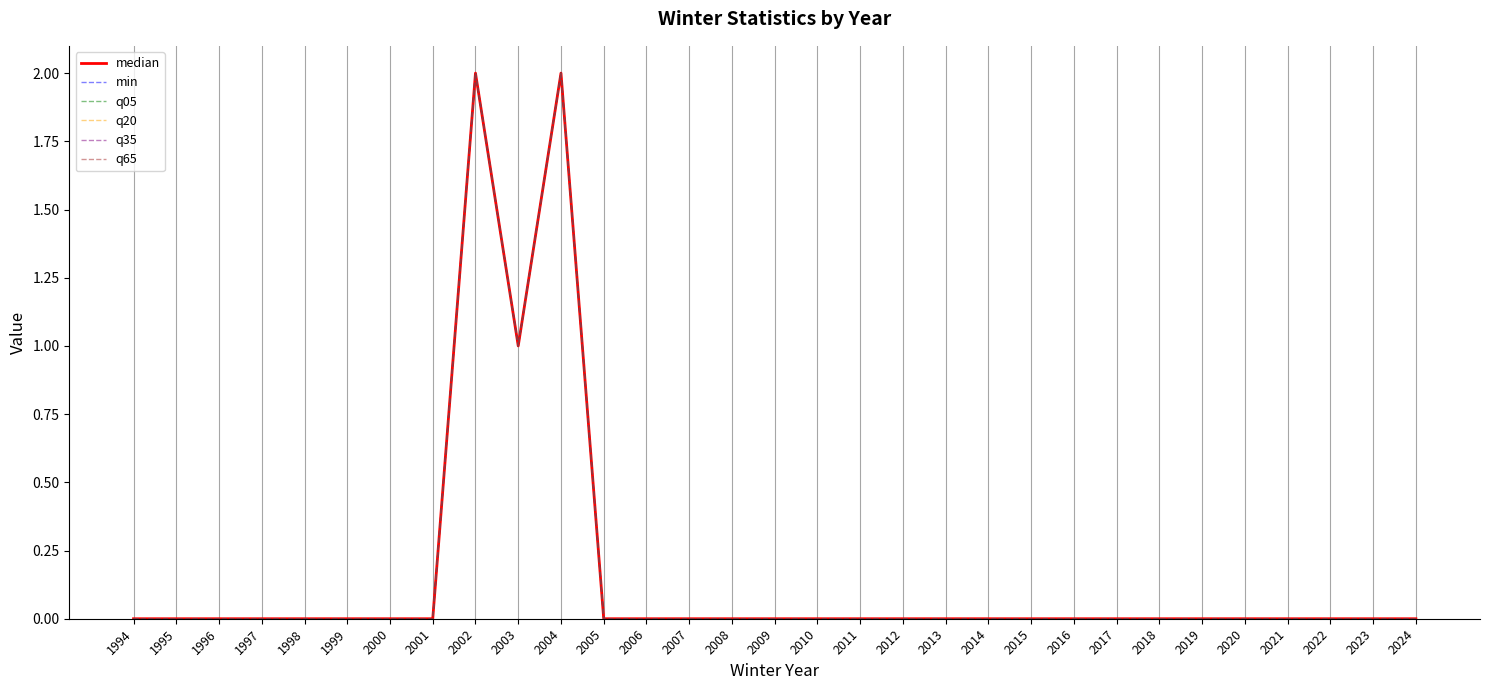

In min, how many points are lower than both neighbors (excluding endpoints)?

1